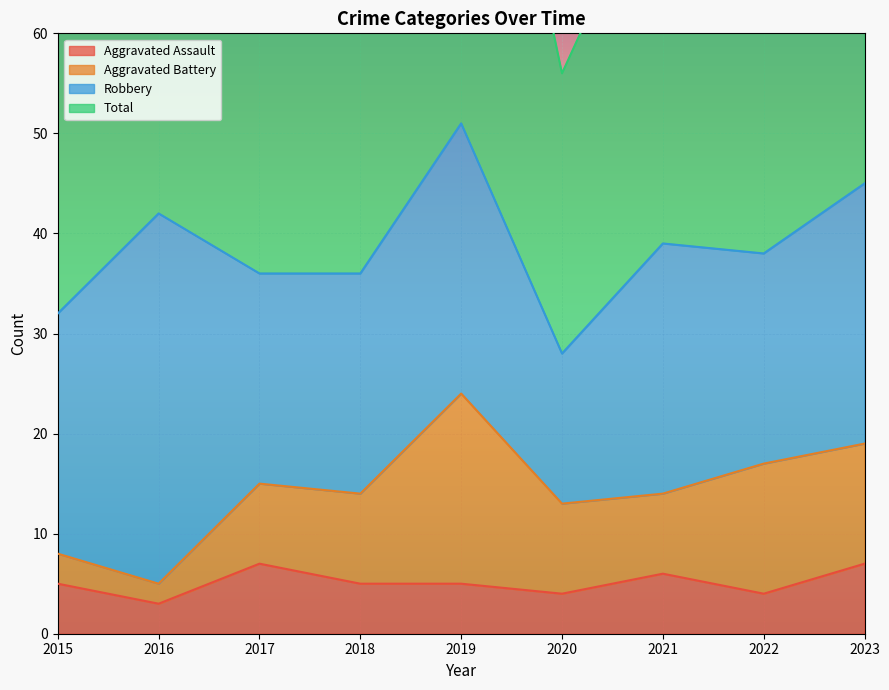

The Aggravated Assault series shows 6 at 2021. True or false?

True